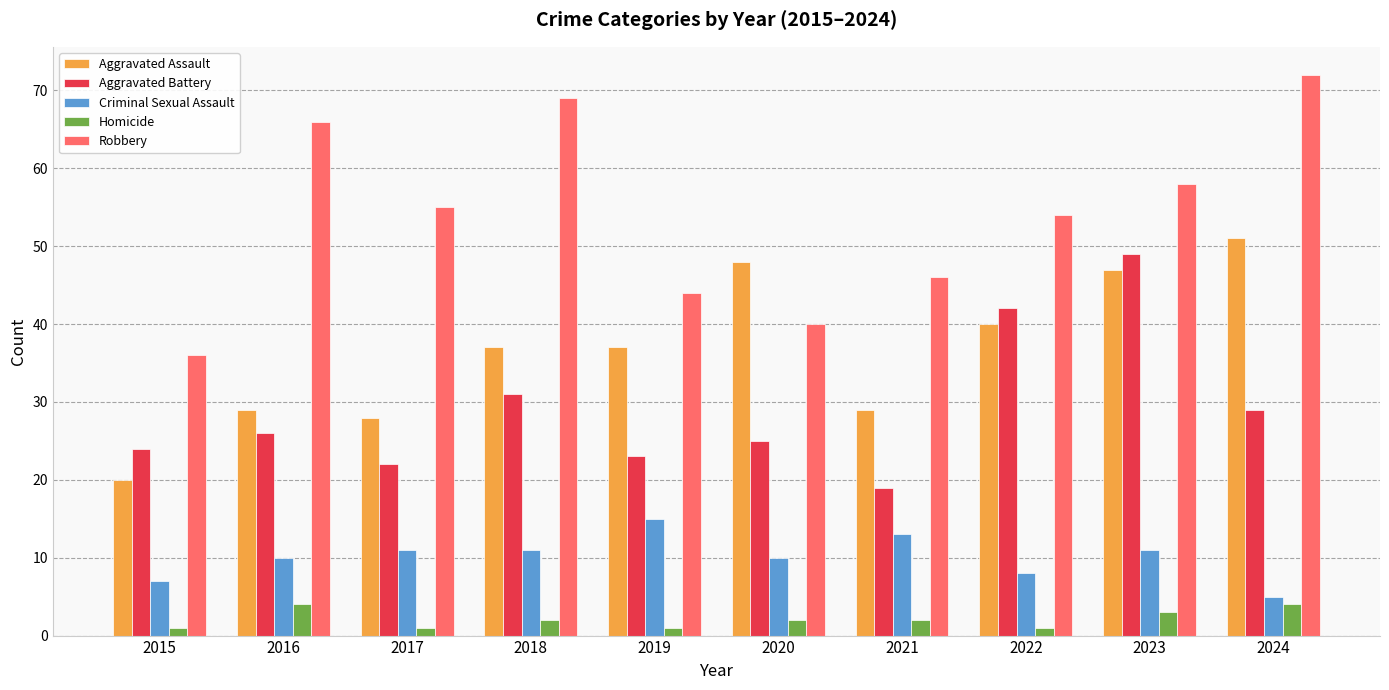

What is the difference between the maximum and minimum values in the Homicide series?

3